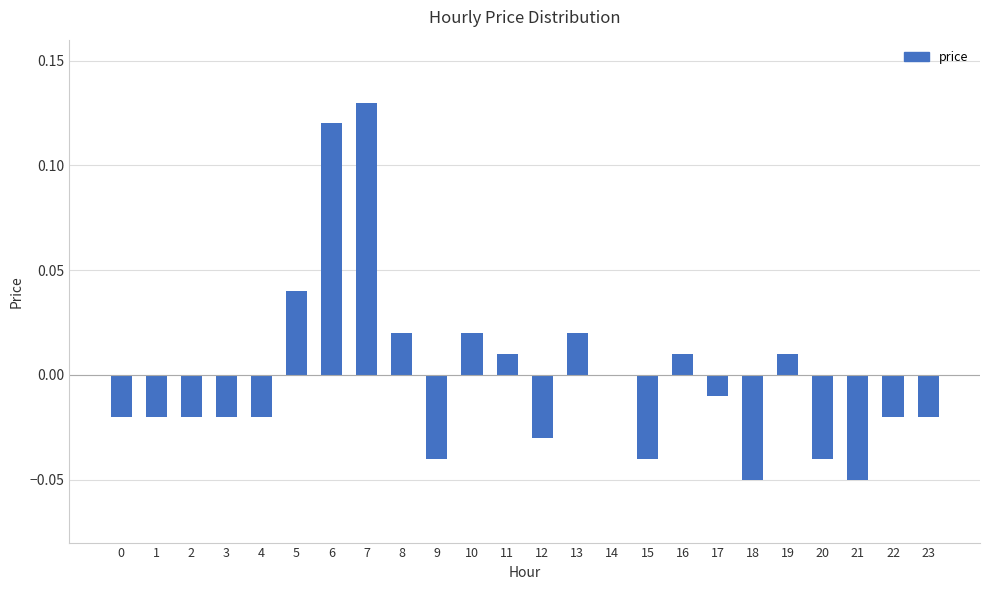

What is the change in value from 5 to 6?

+0.1